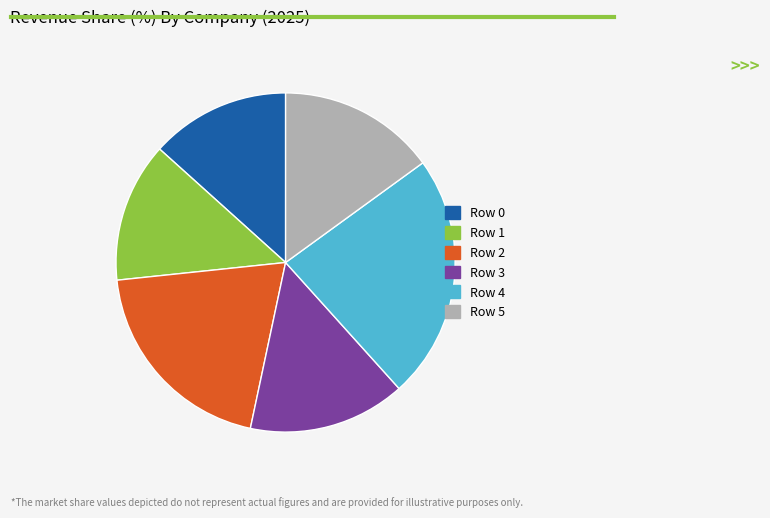

Combined, do Row 0 and Row 3 account for over 50%?

No